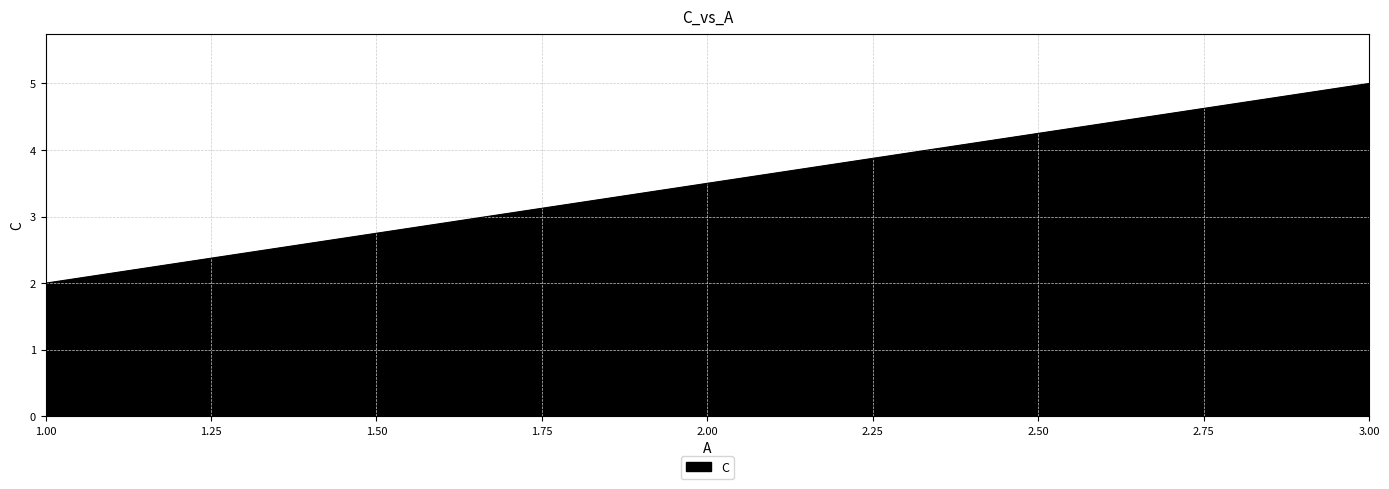

What is the ratio of the value at 1 to the value at 3?

0.4